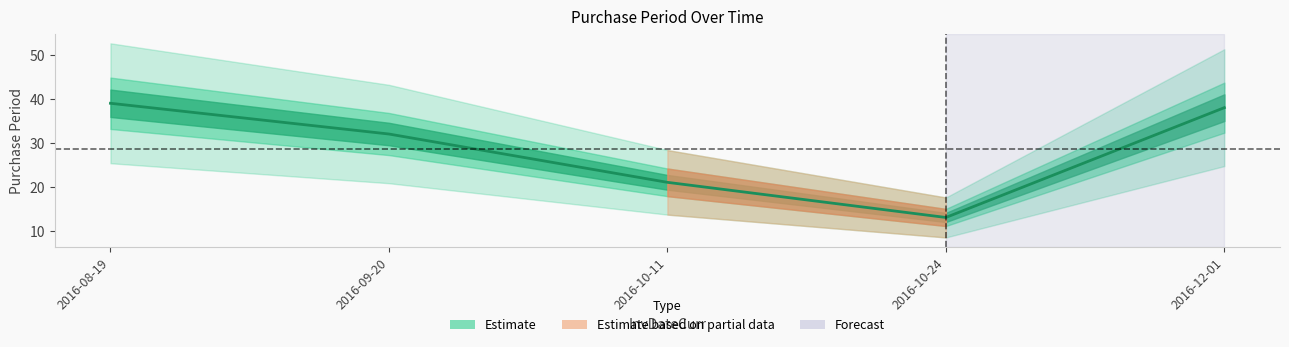

Count the number of values greater than 32.

2